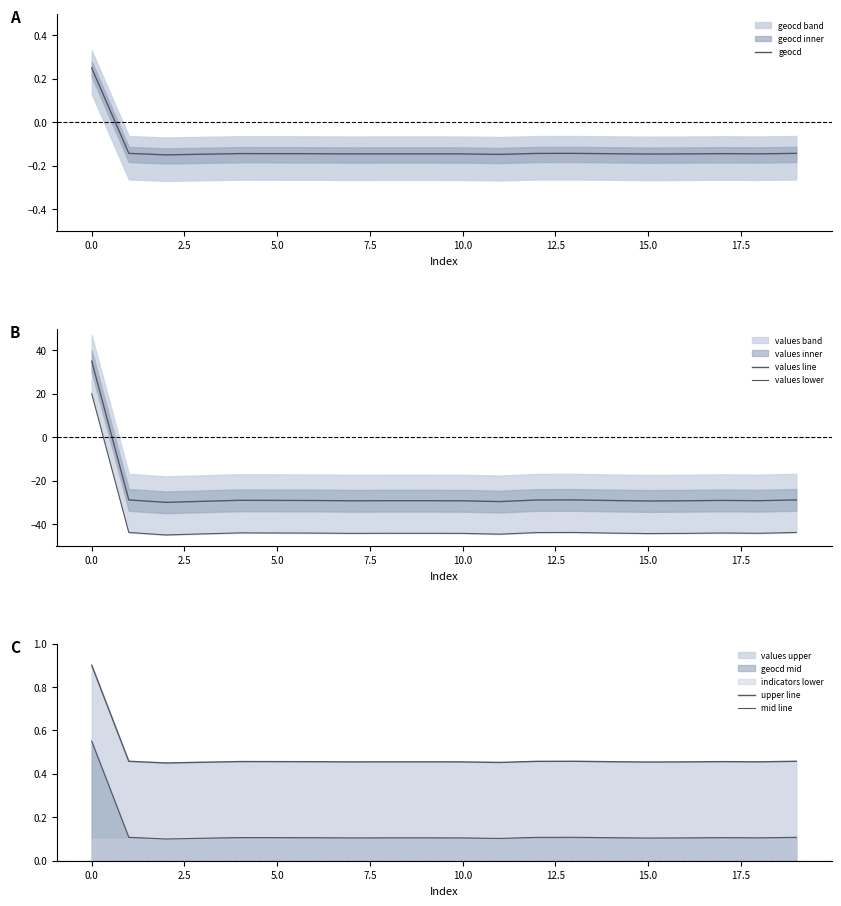

Is it true that geocd equals -0.3 at 5.0?

False